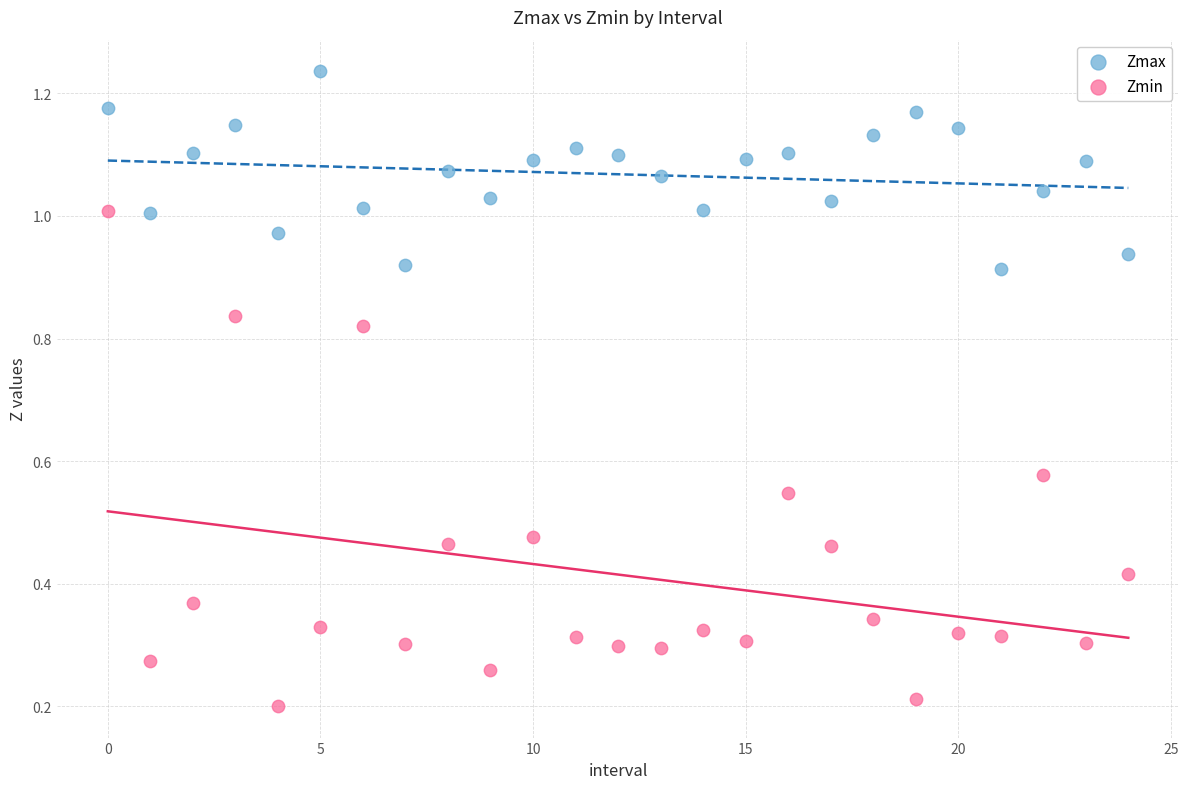

Which series has the largest Y range (max minus min)?

Zmin